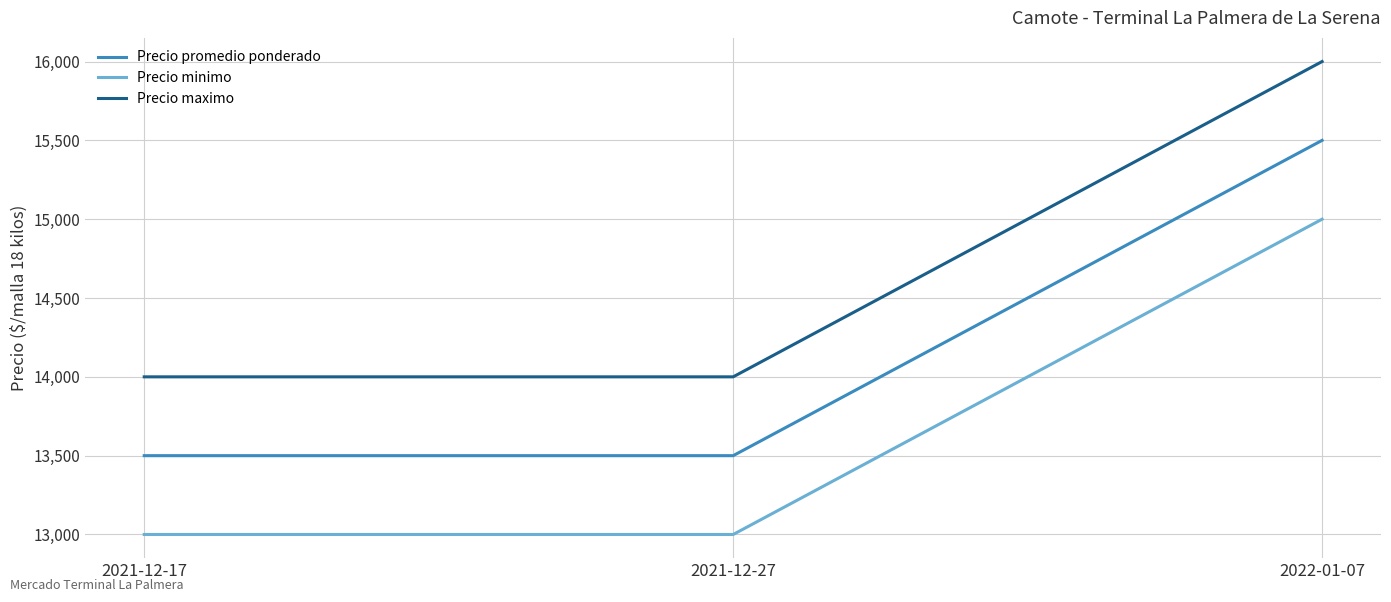

What is the spread (max minus min) of values at 2021-12-27?

1000